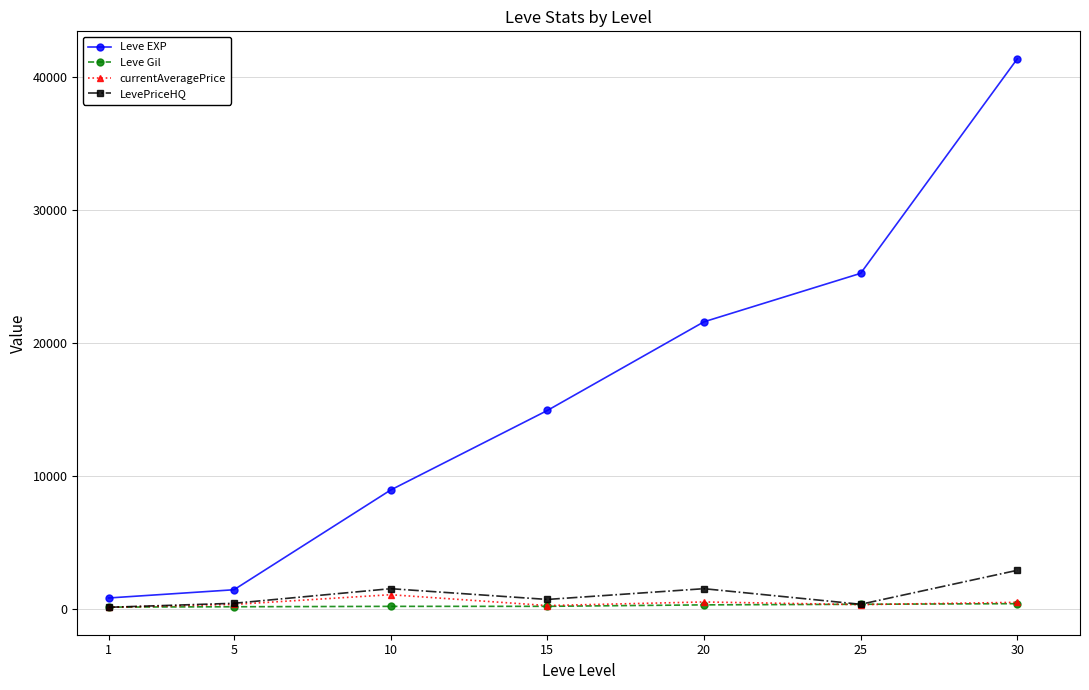

Does the chart have visible grid lines?

Yes